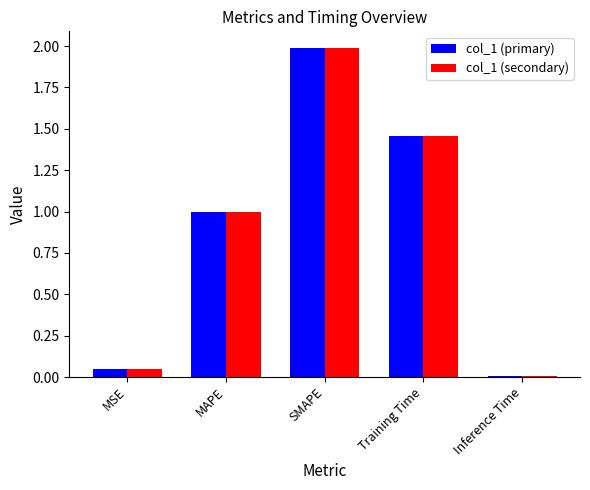

What is the value of the col_1 (primary) bar at the 2nd from the left?

1.0